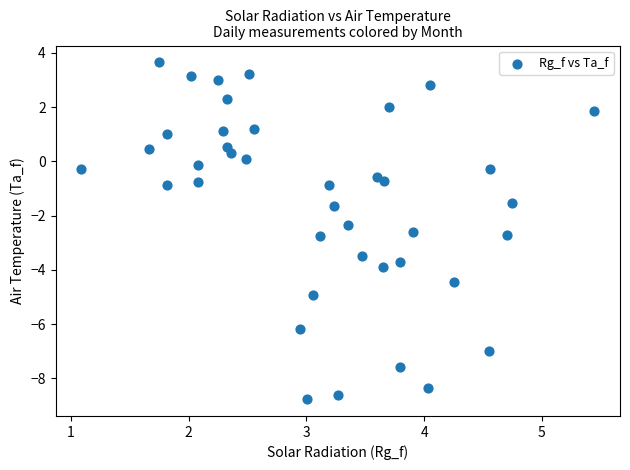

What is the range of Y values (max minus min)?

12.4